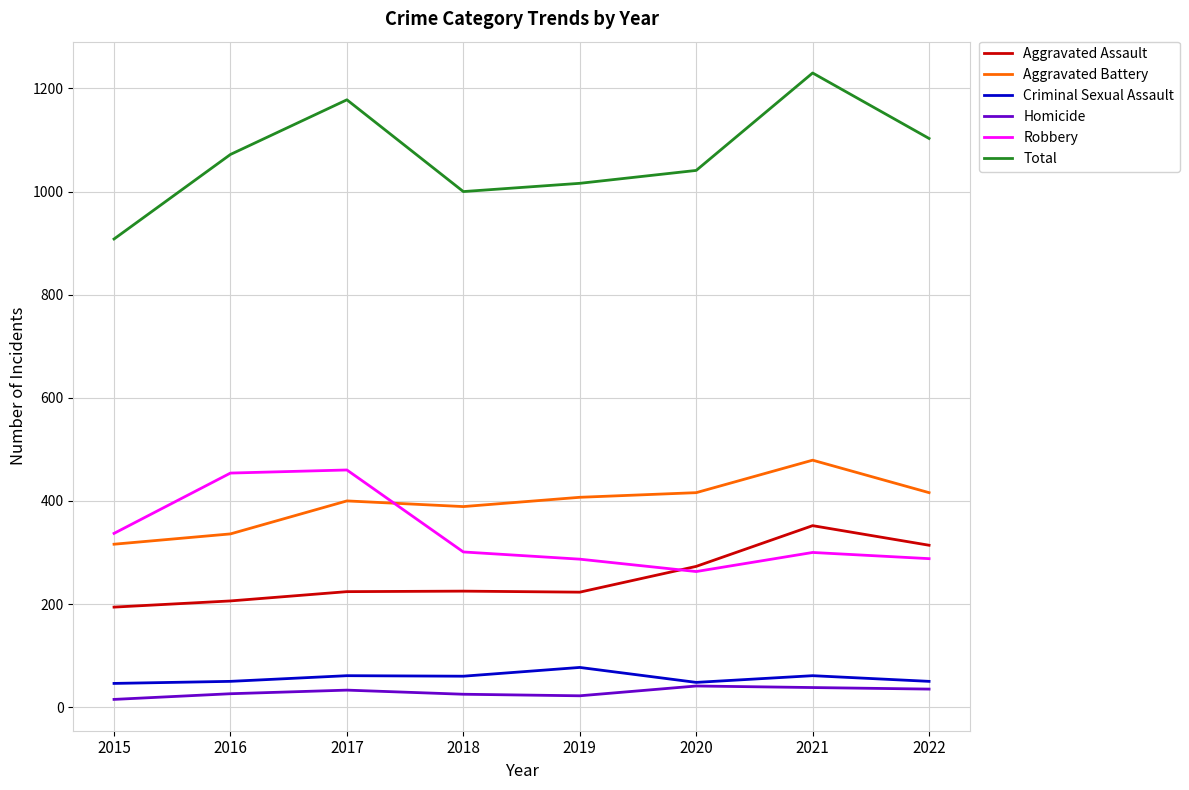

What is the sum of all Criminal Sexual Assault values?

453